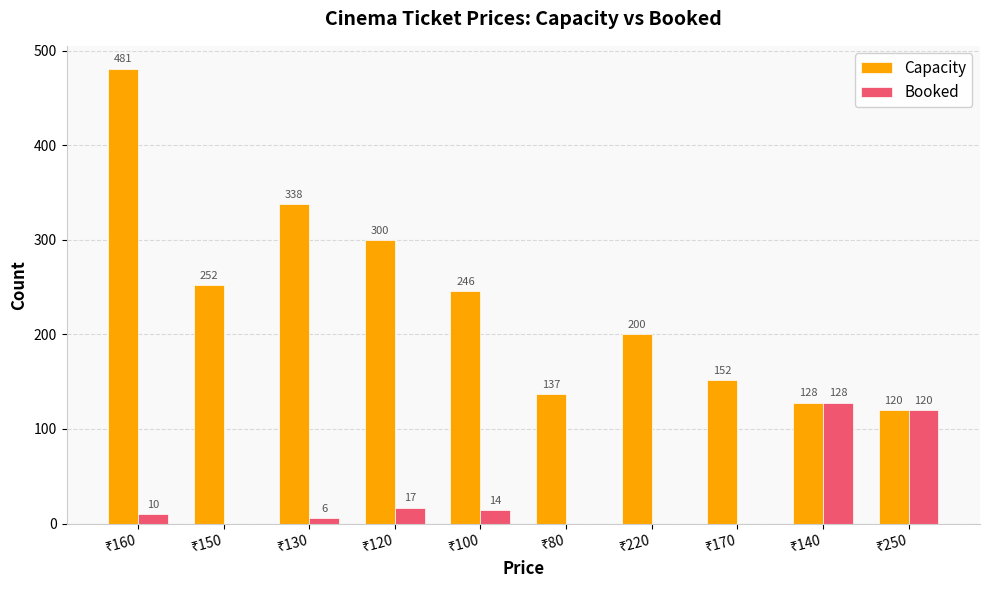

What is the sum of all Booked values?

295